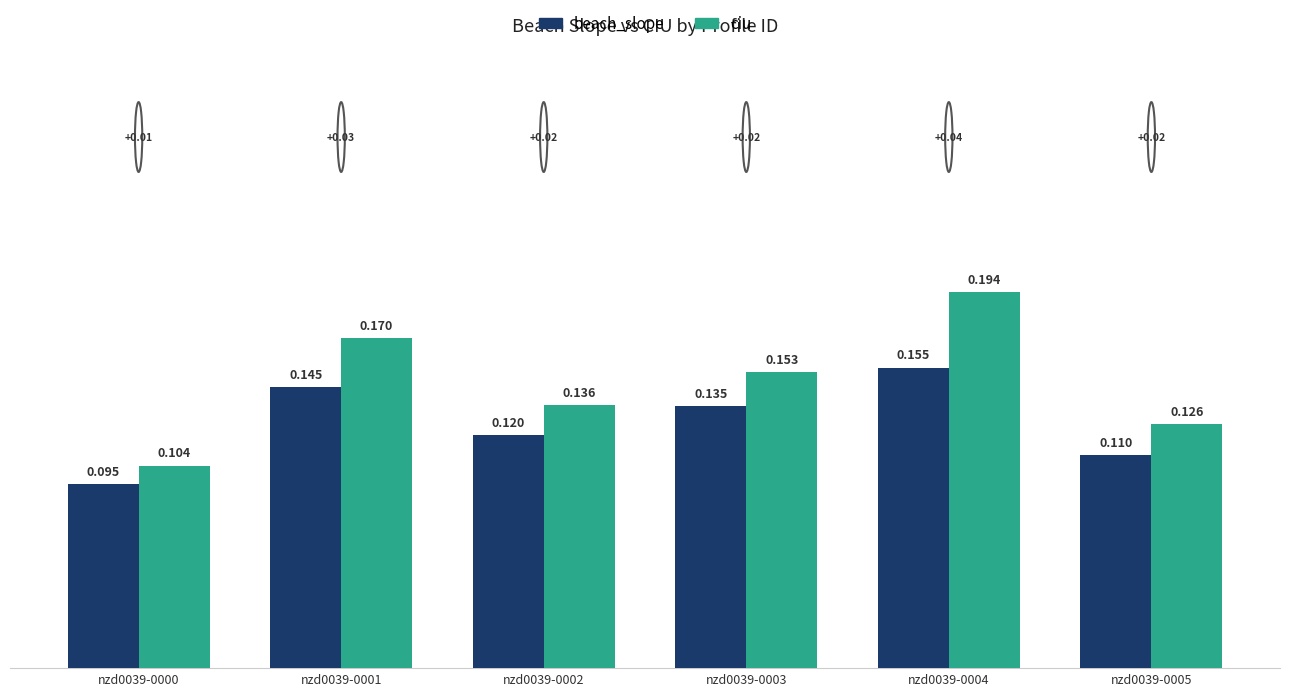

At how many categories does at least one series exceed 0?

6